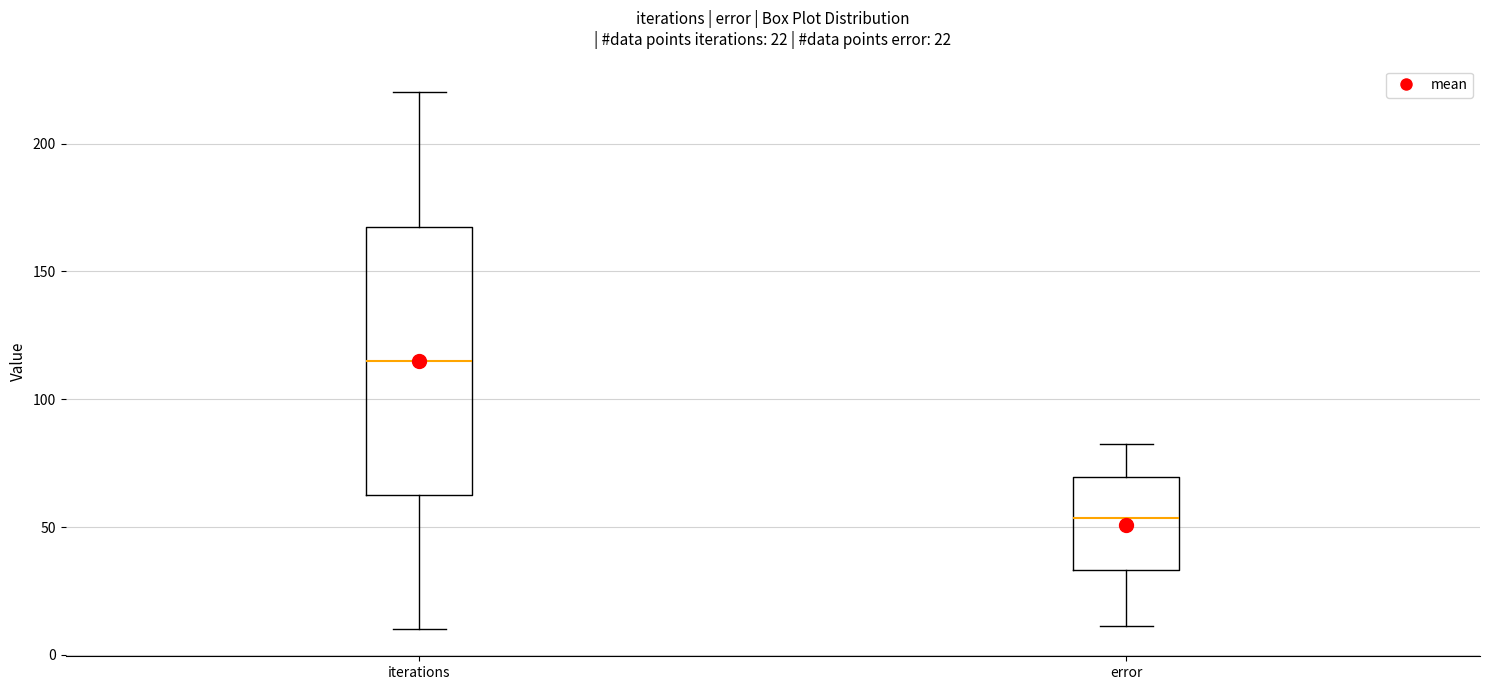

Which box has the highest median line?

iterations